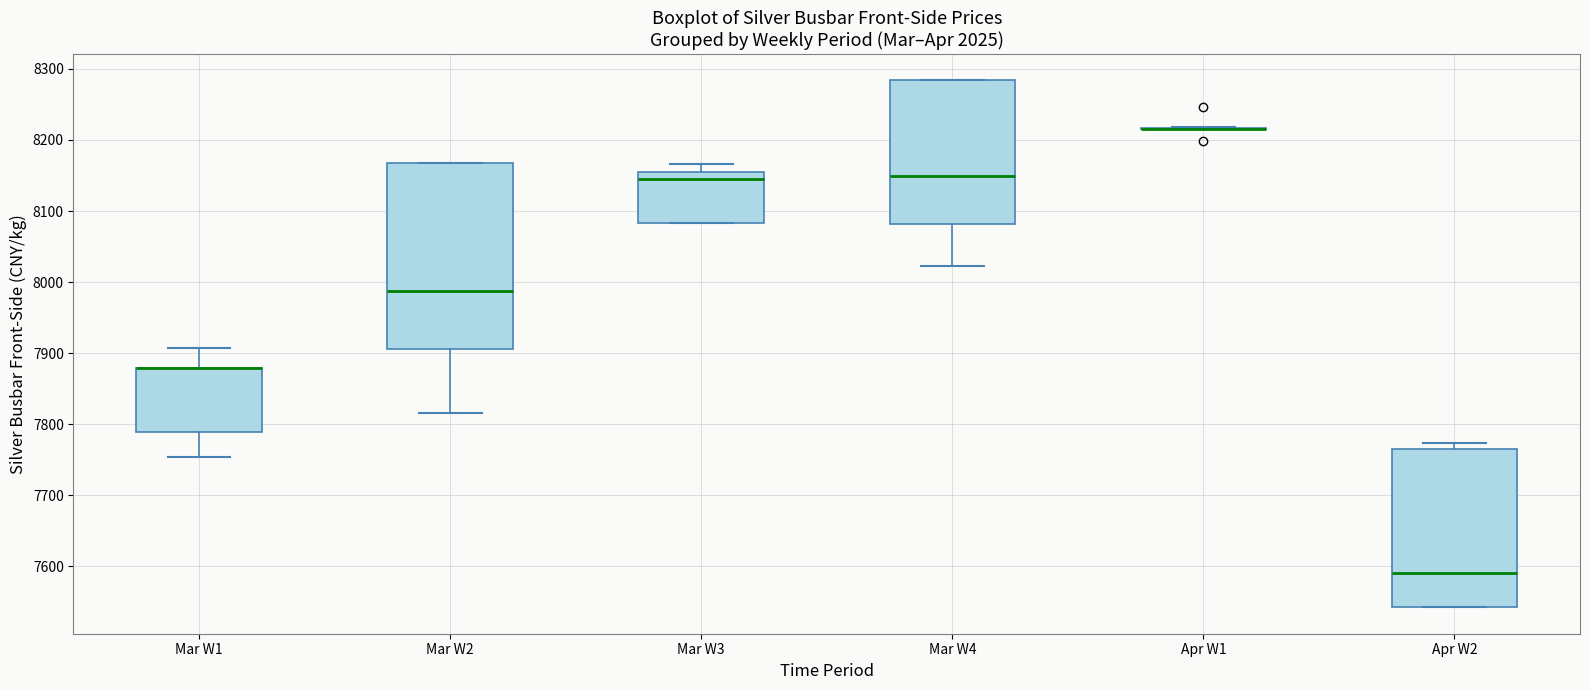

Where does the lower whisker of the box for Mar W2 end on the y-axis? The values are not printed on the chart, so give them approximately, as read against the axis.

7820